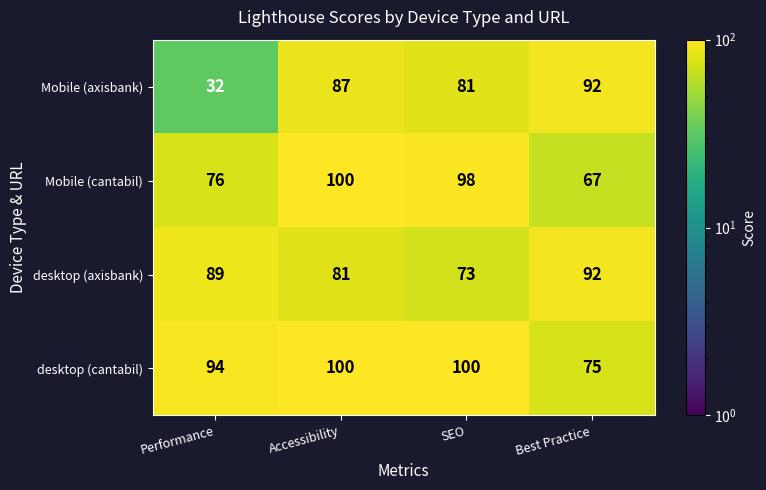

Reading left to right, transcribe all the data shown in this chart.

Mobile (axisbank): Performance=32	Accessibility=87	SEO=81	Best Practice=92
Mobile (cantabil): Performance=76	Accessibility=100	SEO=98	Best Practice=67
desktop (axisbank): Performance=89	Accessibility=81	SEO=73	Best Practice=92
desktop (cantabil): Performance=94	Accessibility=100	SEO=100	Best Practice=75